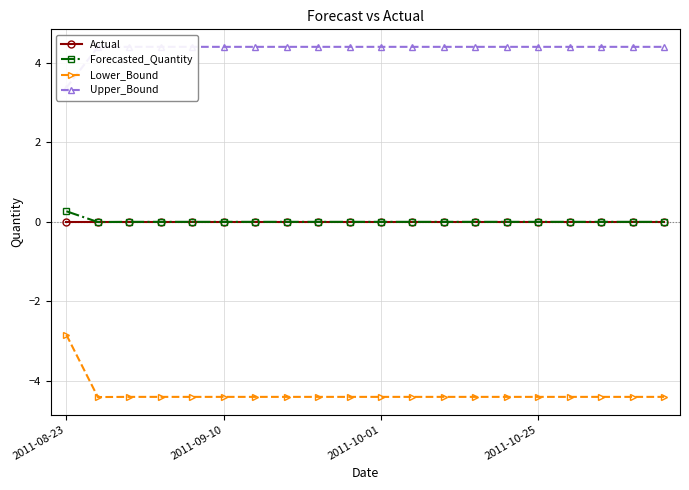

True or false: Lower_Bound and Actual cross at least once.

False